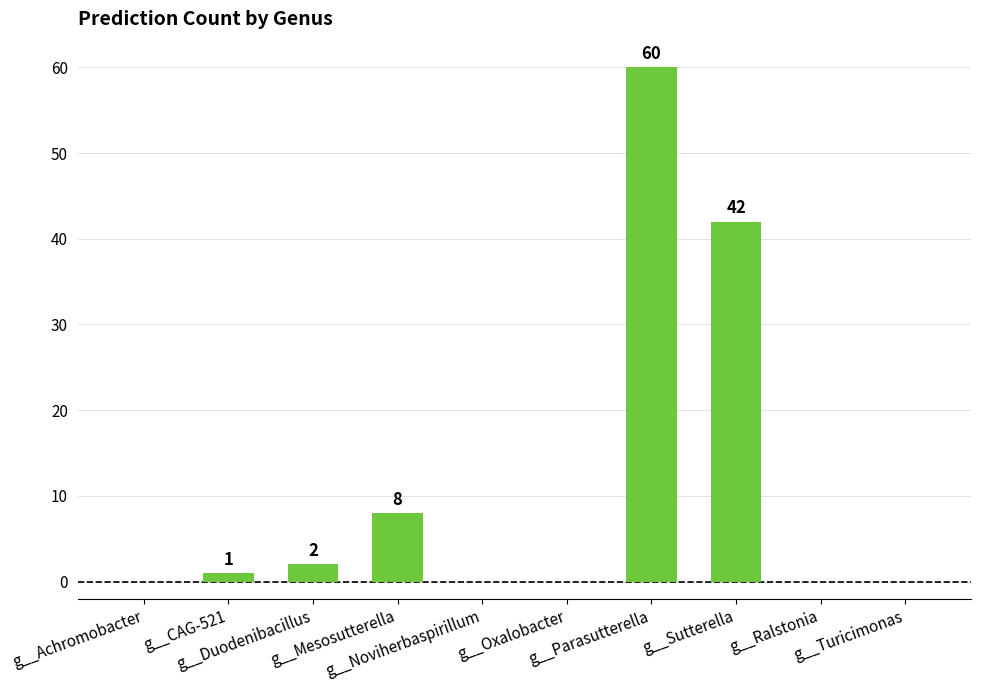

What is the greatest value displayed?

60